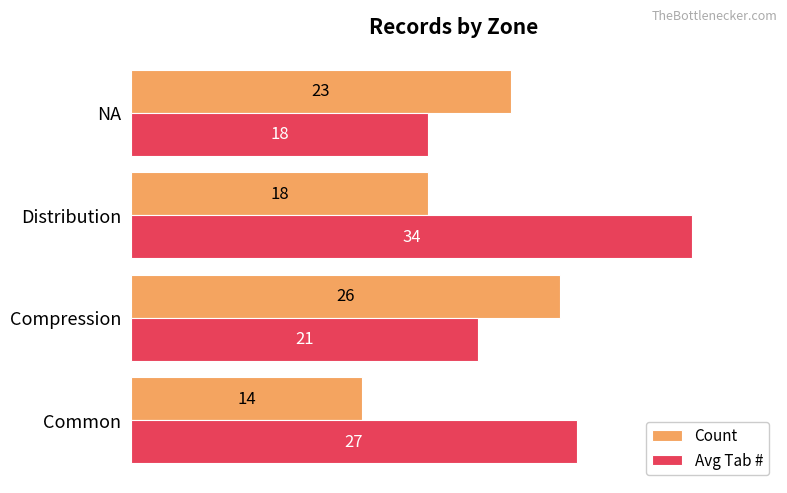

How many series are shown in this chart?

2